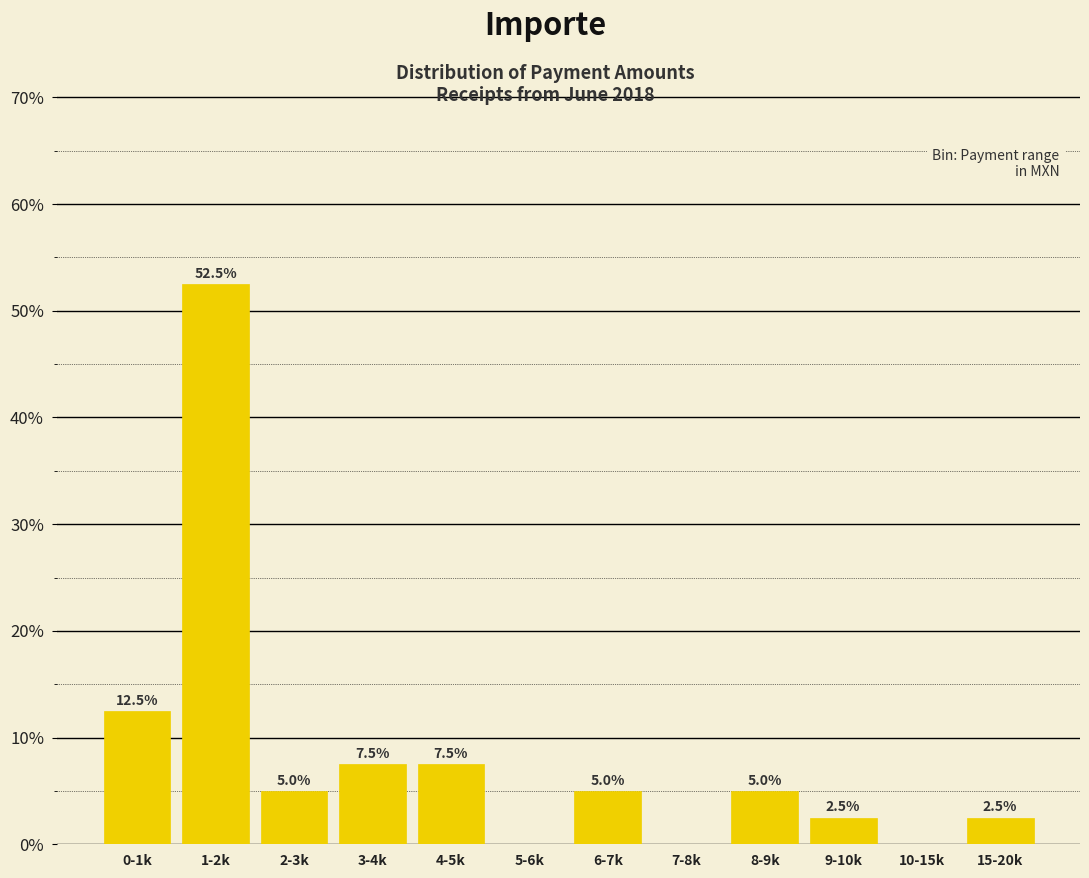

Reading left to right, list all the values displayed in this chart.

0-1k=12.5	1-2k=52.5	2-3k=5.0	3-4k=7.5	4-5k=7.5	5-6k=0.0	6-7k=5.0	7-8k=0.0	8-9k=5.0	9-10k=2.5	10-15k=0.0	15-20k=2.5